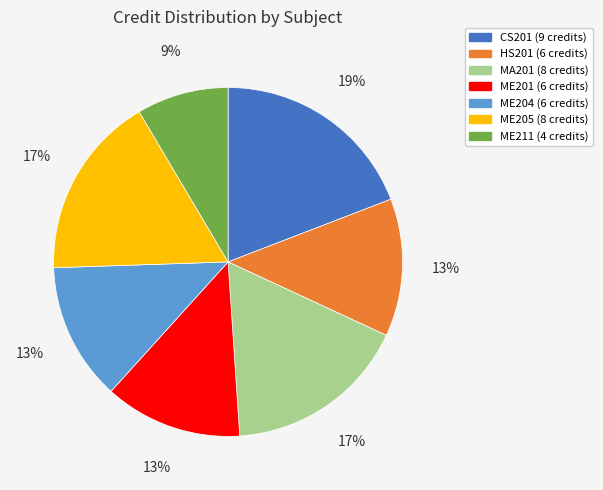

Which category has the biggest portion of the pie?

CS201